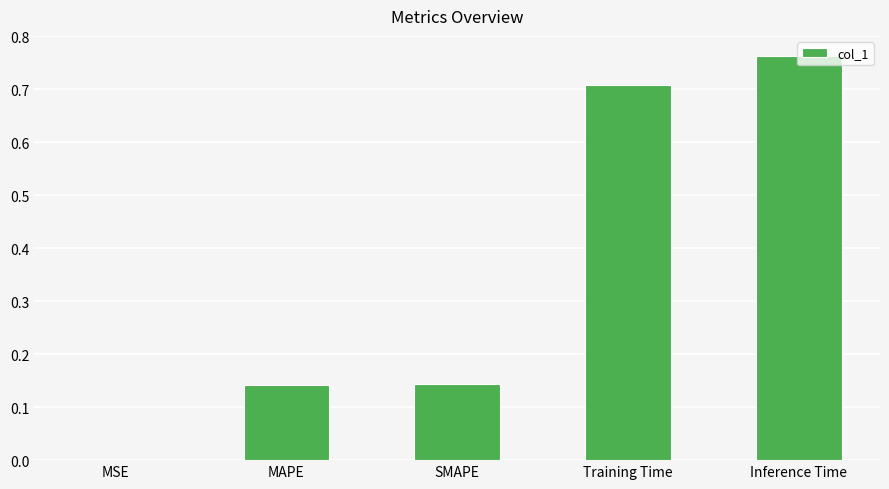

Between MSE and Training Time, which is larger?

Training Time